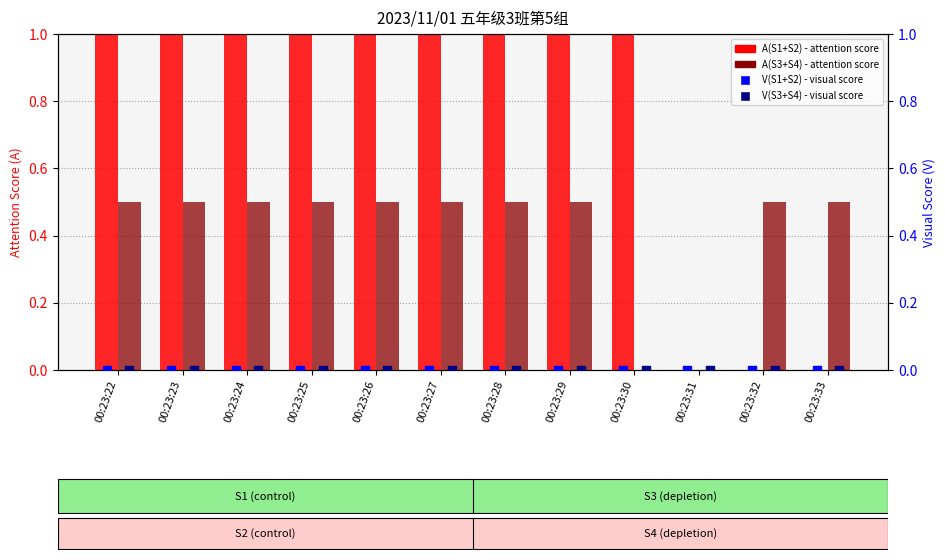

What is the total value across all series at 00:23:26?

1.5